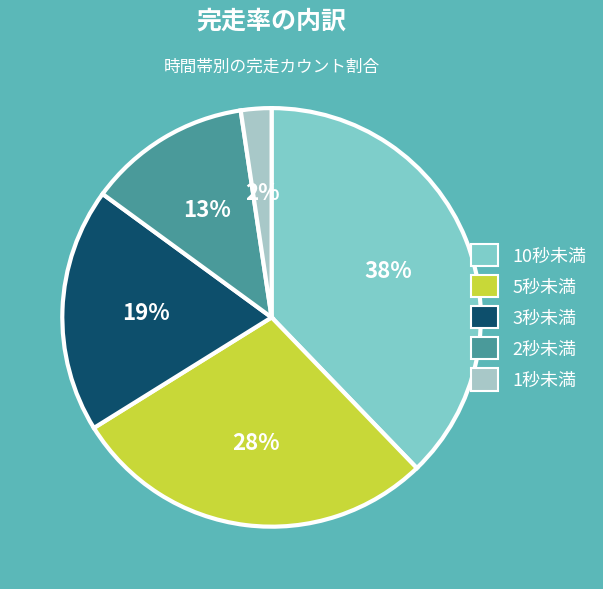

How many slices are in this pie chart?

5